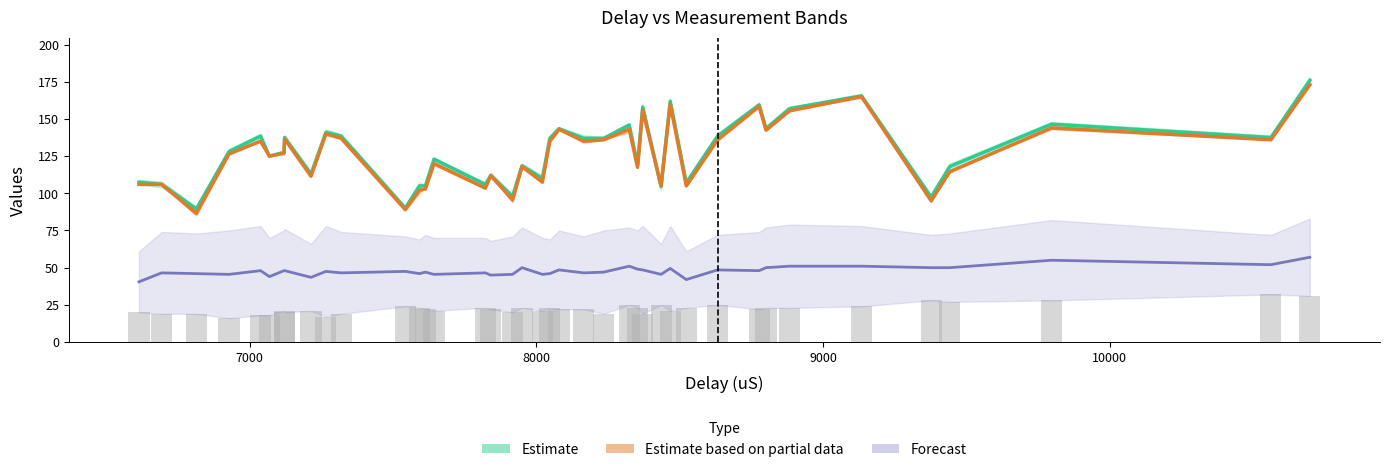

Are the bars grouped side by side (vs. stacked)?

Yes